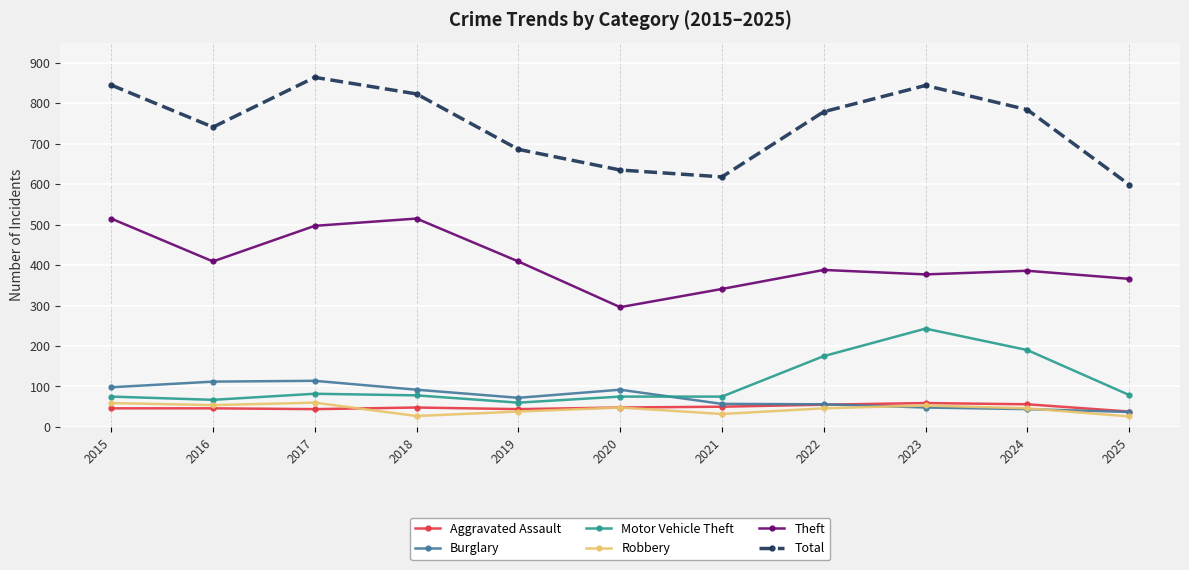

At 2016, list the series in order from largest to smallest.

Total, Theft, Burglary, Motor Vehicle Theft, Robbery, Aggravated Assault